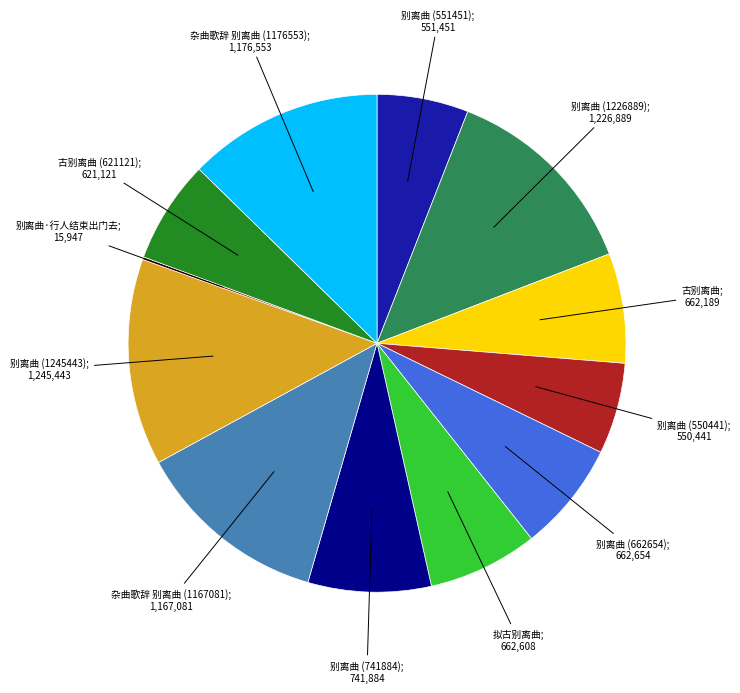

Is there a majority slice in this chart?

No